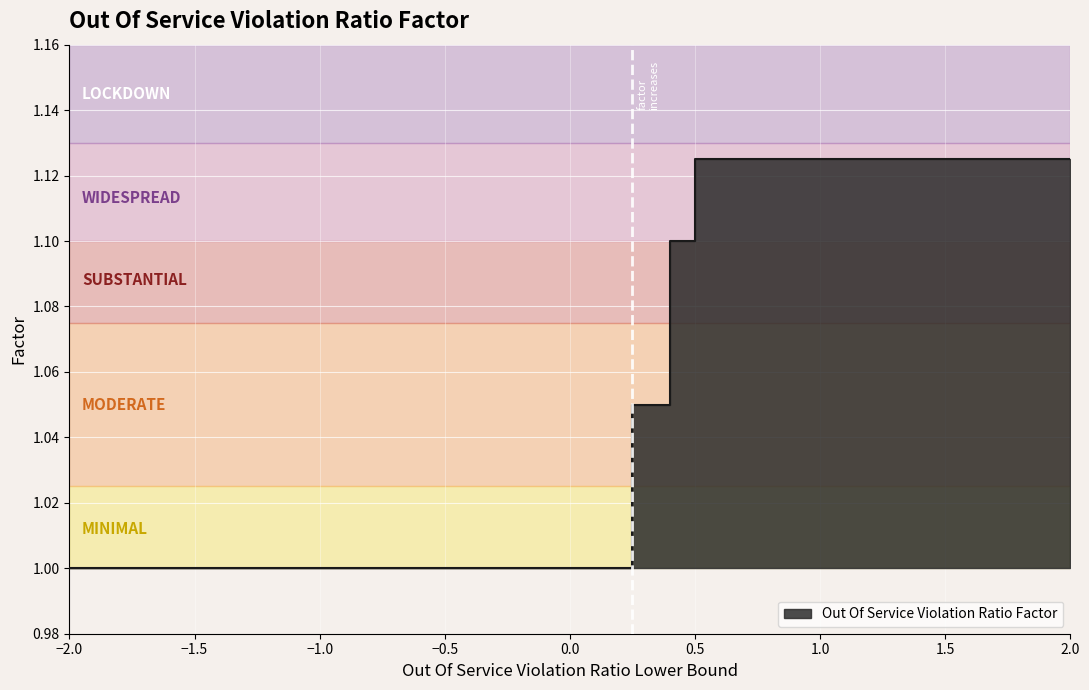

What is the difference between the maximum and second lowest values?

0.1